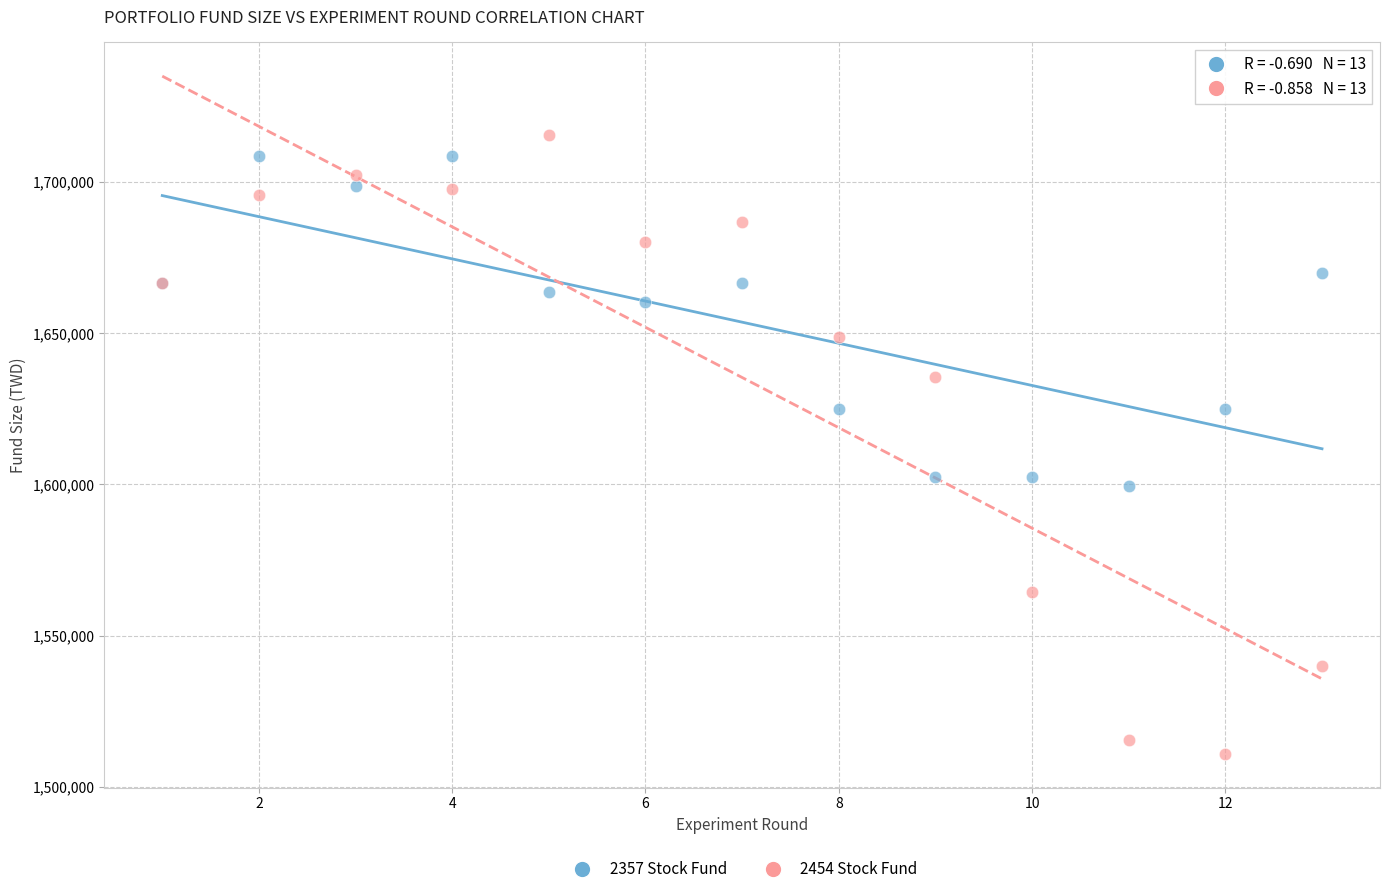

Which series reaches the minimum Y coordinate?

2454 Stock Fund